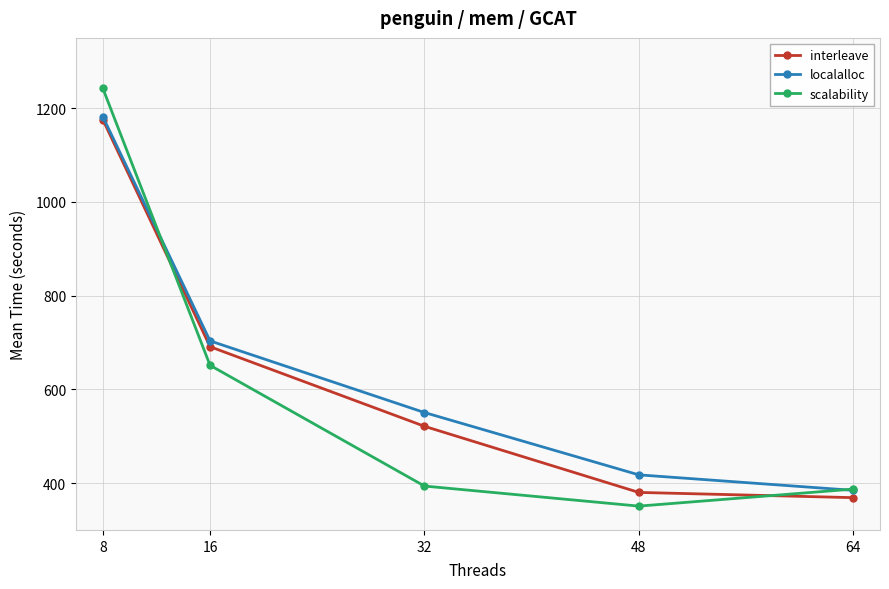

In scalability, how many points are lower than both neighbors (excluding endpoints)?

1